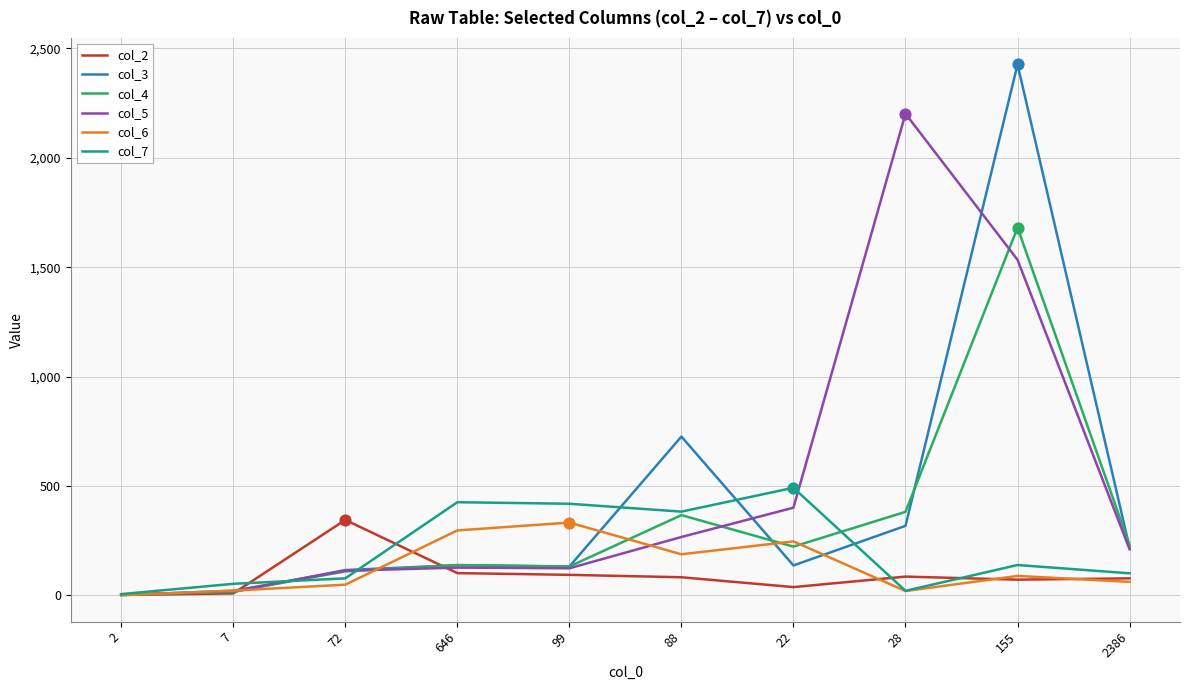

What is the total value across all series at 155?

5942